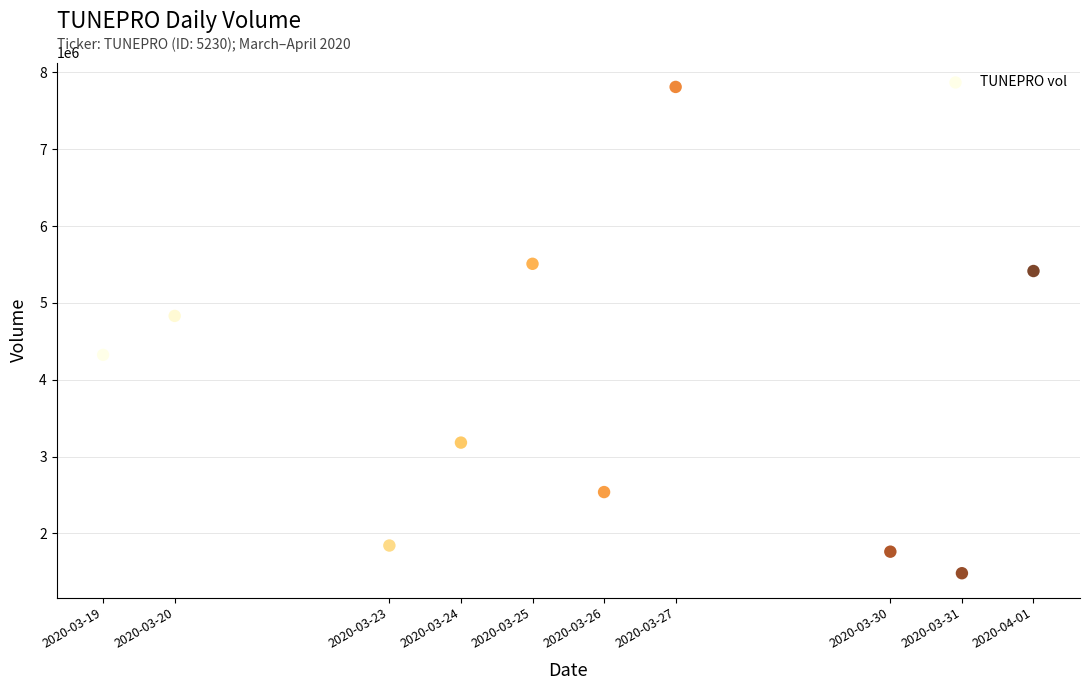

What is the average Y value?

3869380